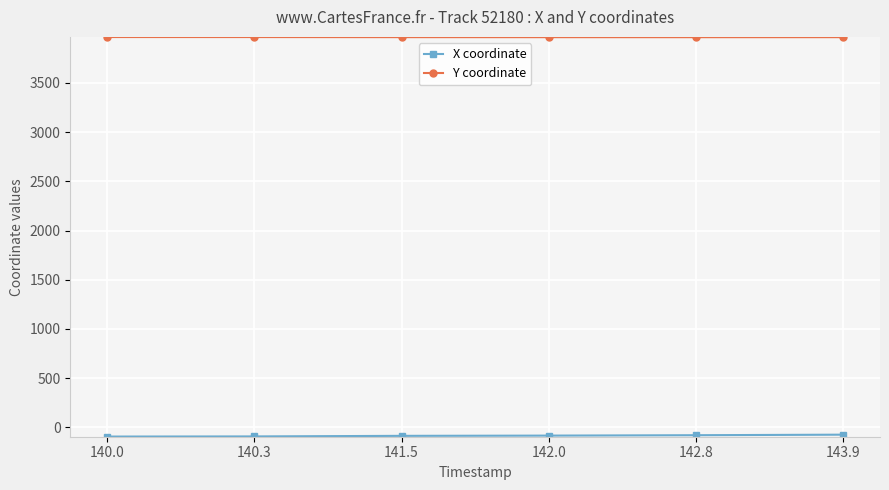

What is the sum of the Y coordinate values at 140.3 and 141.5?

7933.1